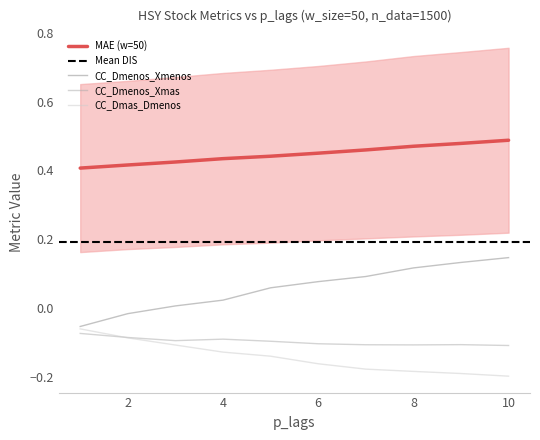

True or false: CC_Dmenos_Xmenos and MAE (w=50) intersect in this chart.

False